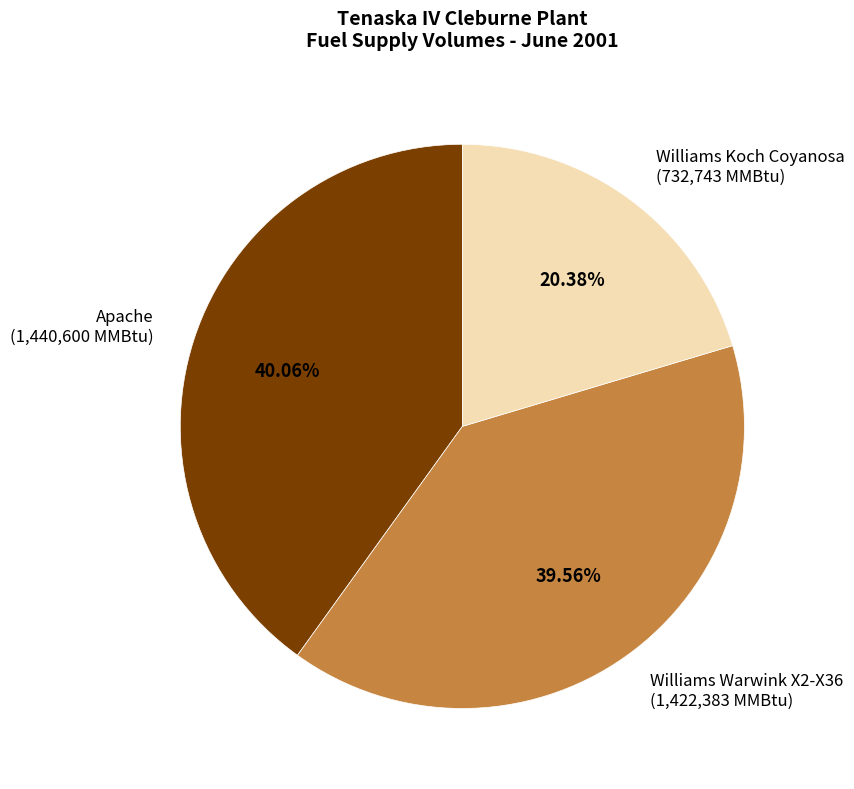

Which slice is the largest?

Apache (1,440,600 MMBtu)